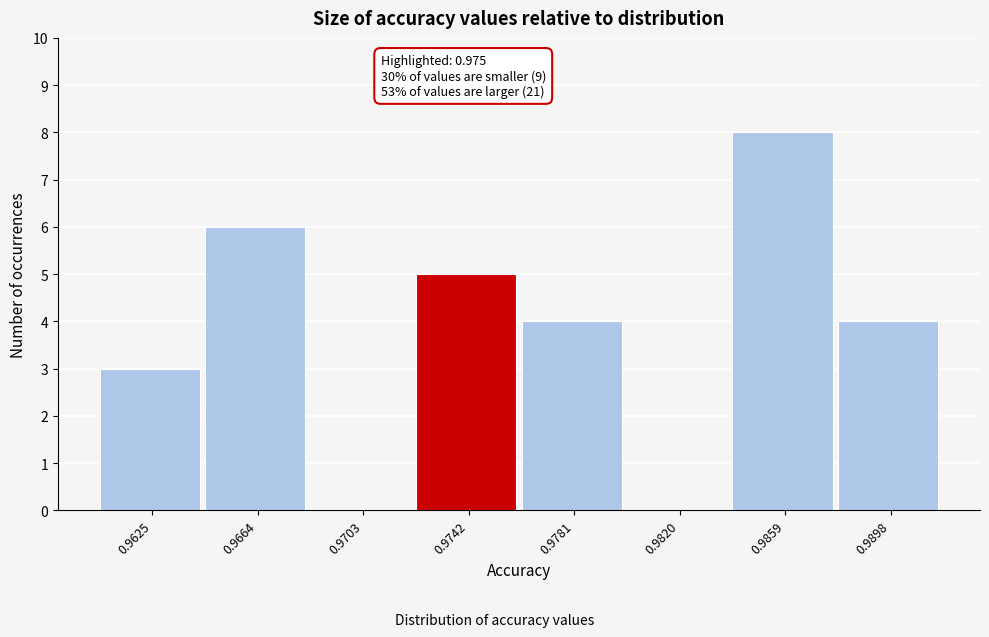

Reading right to left, what are all the values shown in this chart?

0.9898=4	0.9859=8	0.9820=0	0.9781=4	0.9742=5	0.9703=0	0.9664=6	0.9625=3